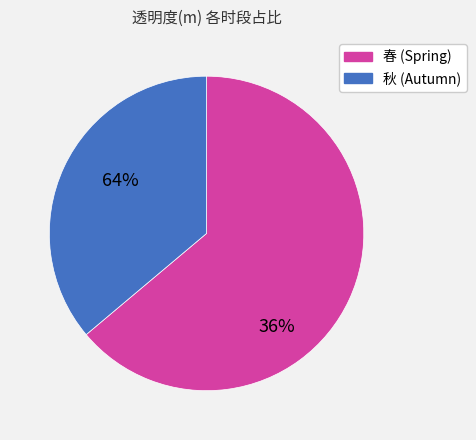

Does any single category account for the majority?

Yes